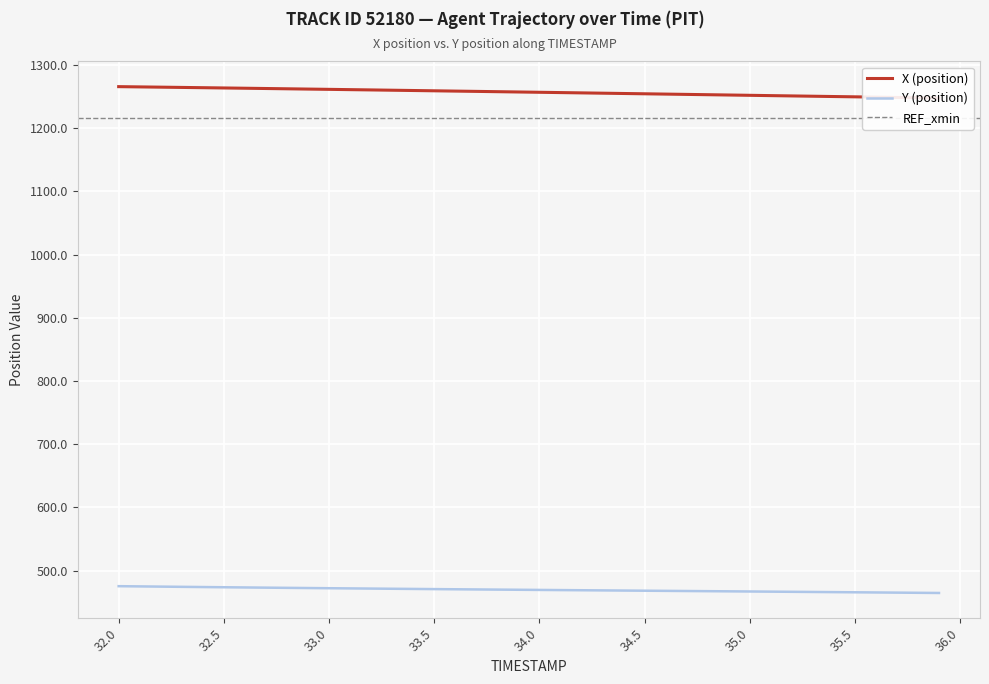

At how many categories does at least one series exceed 817?

40